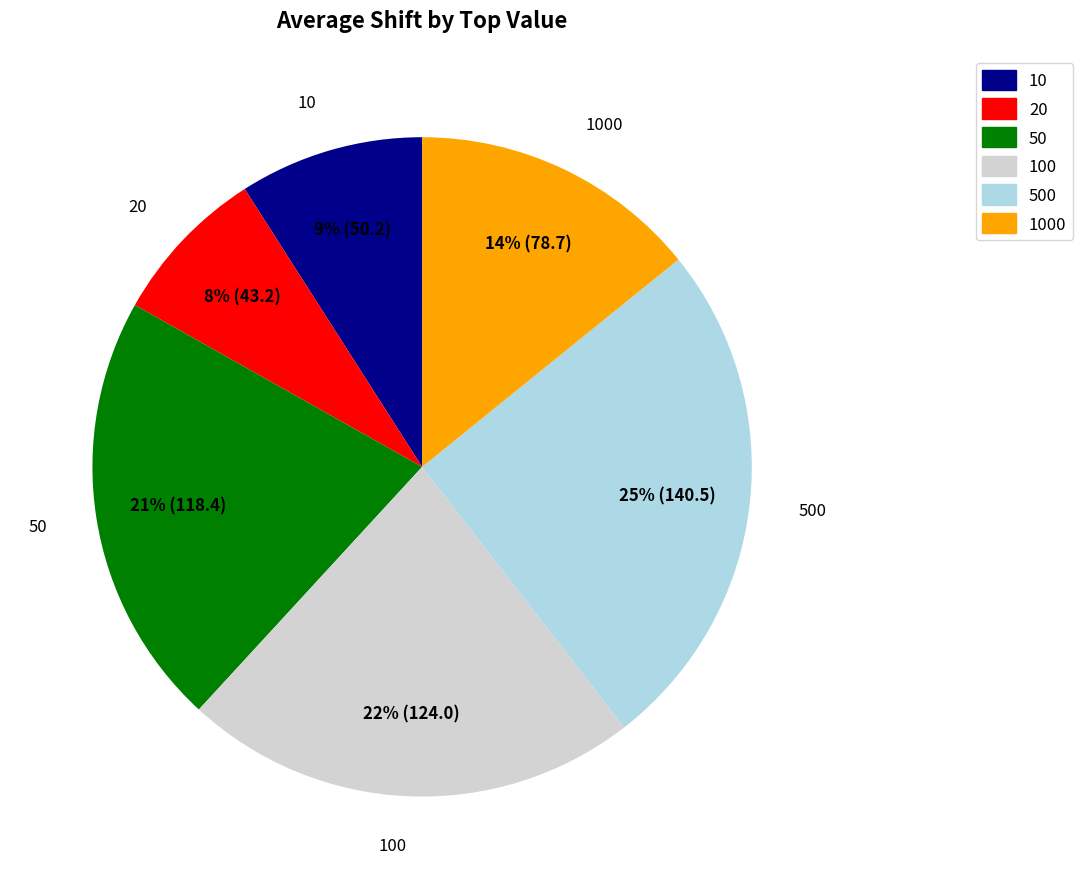

Does any single category account for the majority?

No